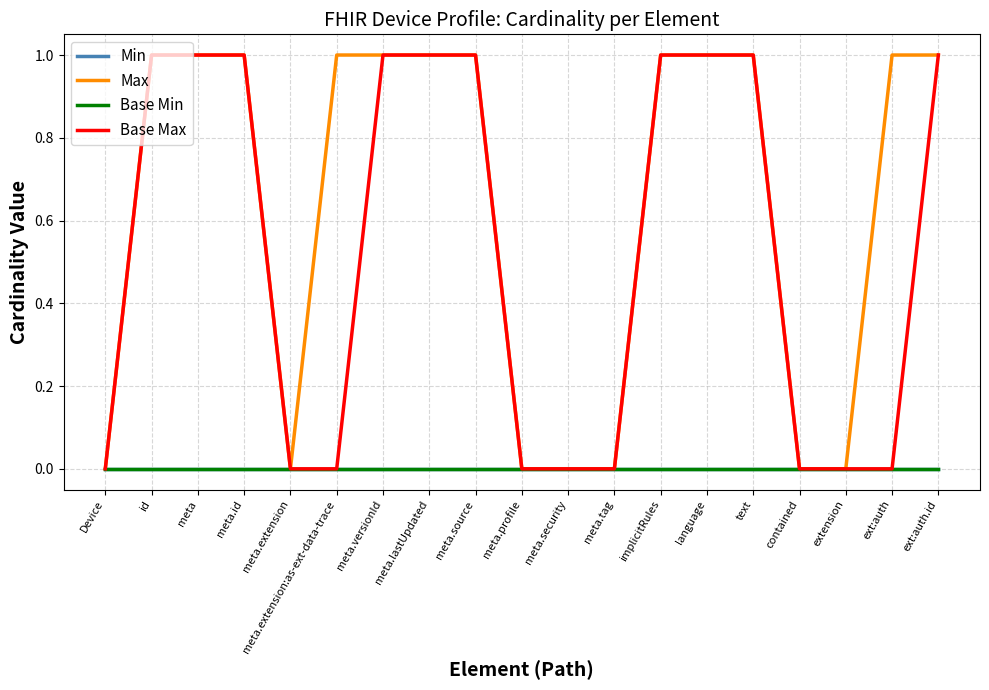

Is it true that Min equals 0 at meta.source?

True